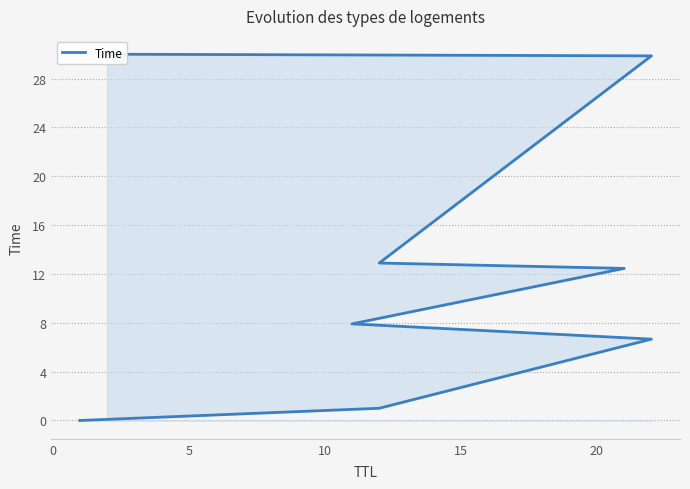

Count the number of values greater than 12.

4